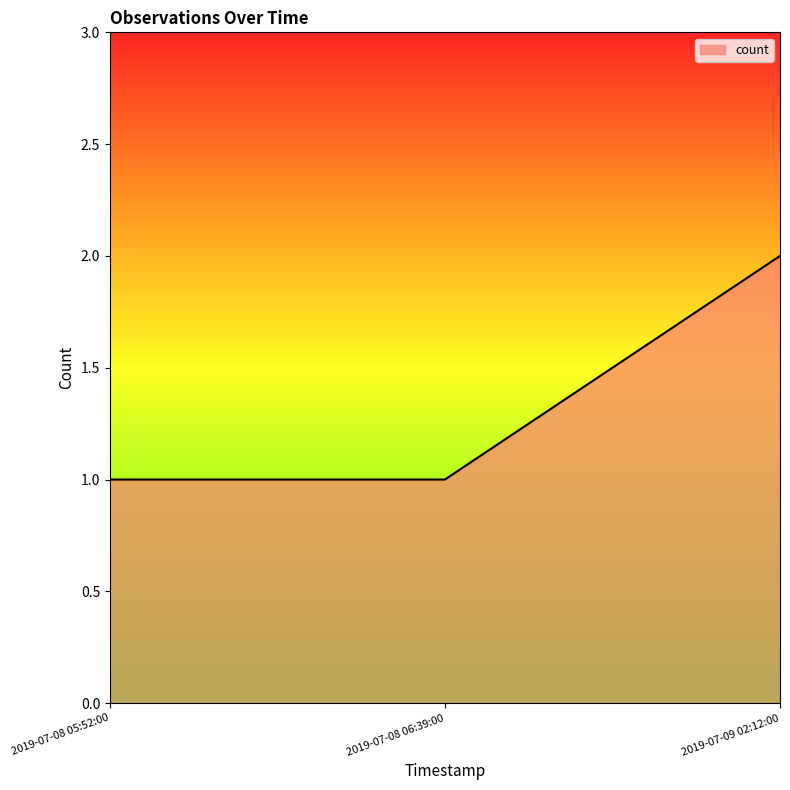

Does the chart have visible grid lines?

No